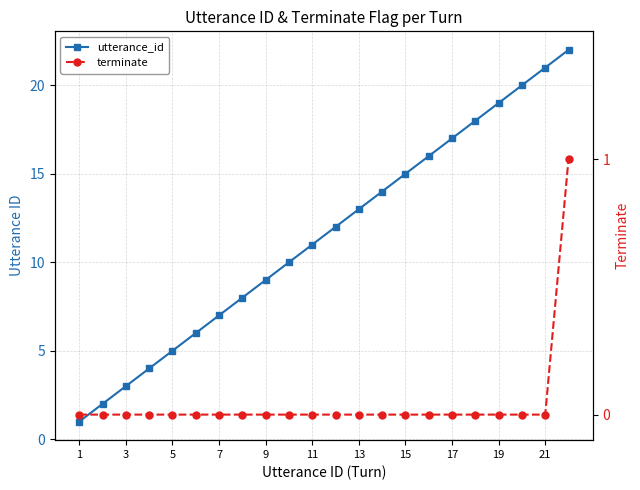

Which series has the largest total across all categories?

utterance_id